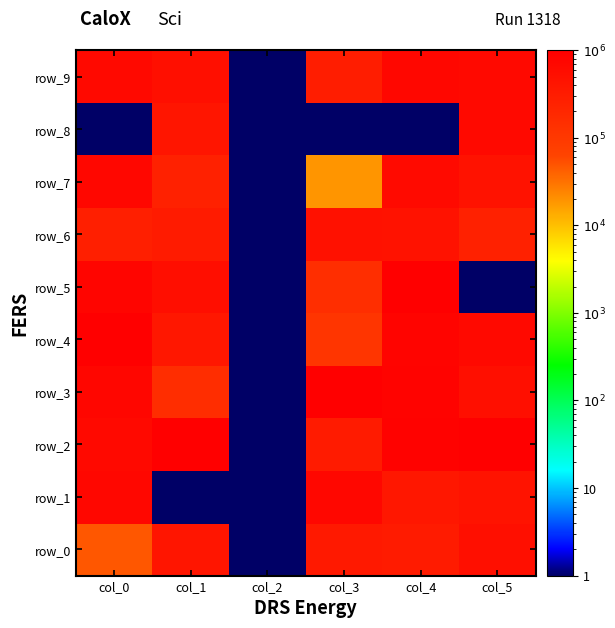

How many data points in row_3 are less than 754857?

3